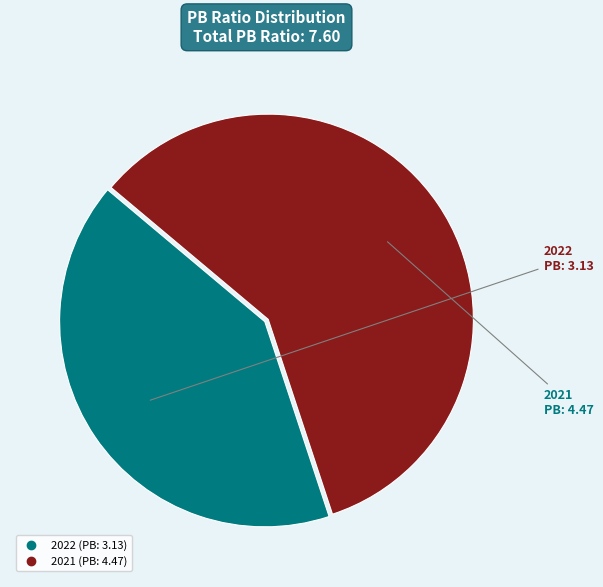

Count the number of slices in the pie.

2